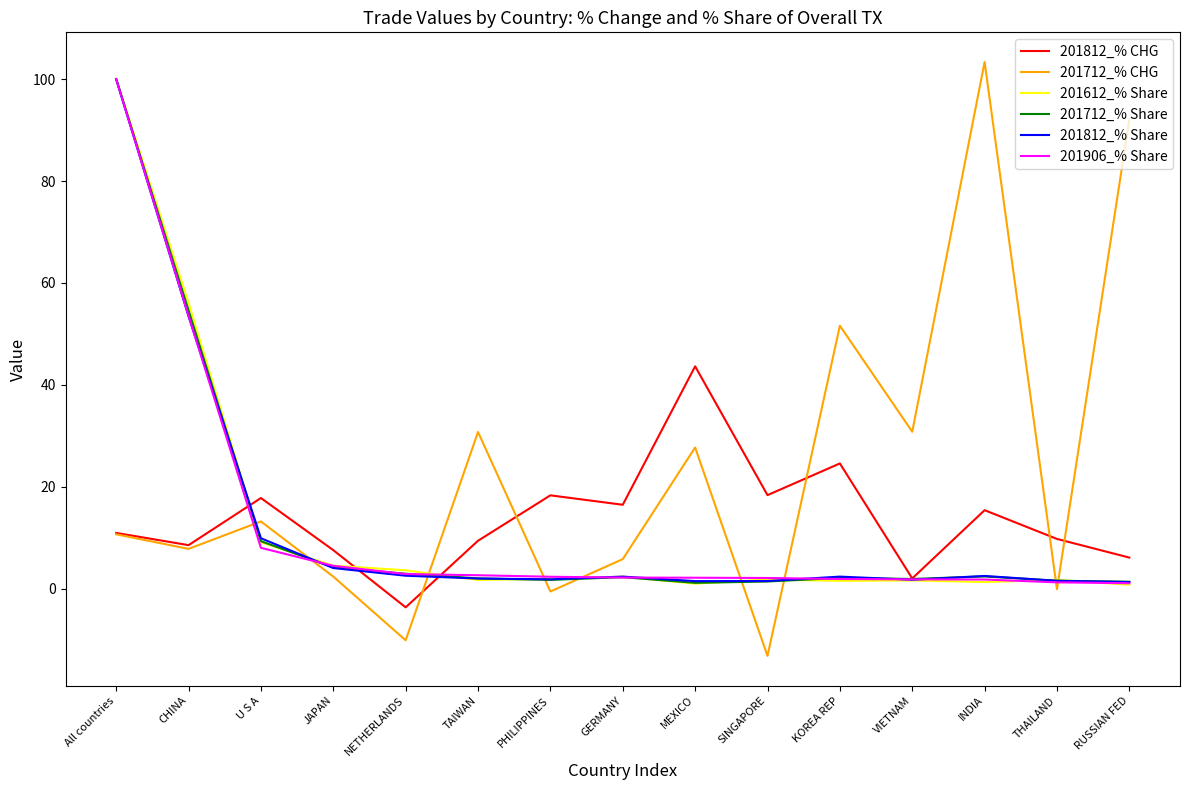

Where is 201612_% Share nearest to the value 50?

CHINA